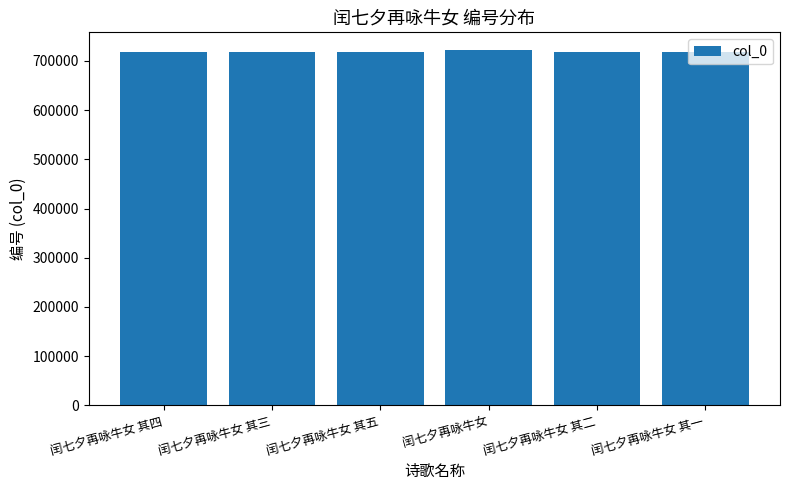

Approximately how many times larger is the value at 闰七夕再咏牛女 其五 compared to 闰七夕再咏牛女 其二?

1.0